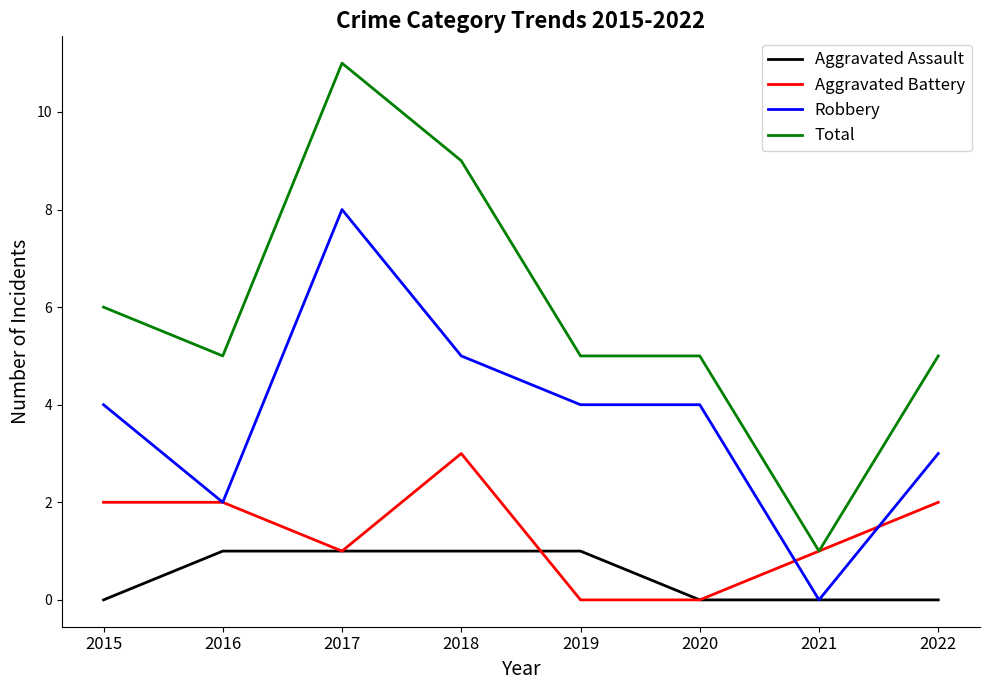

List the series in order of their overall mean, lowest first.

Aggravated Assault, Aggravated Battery, Robbery, Total